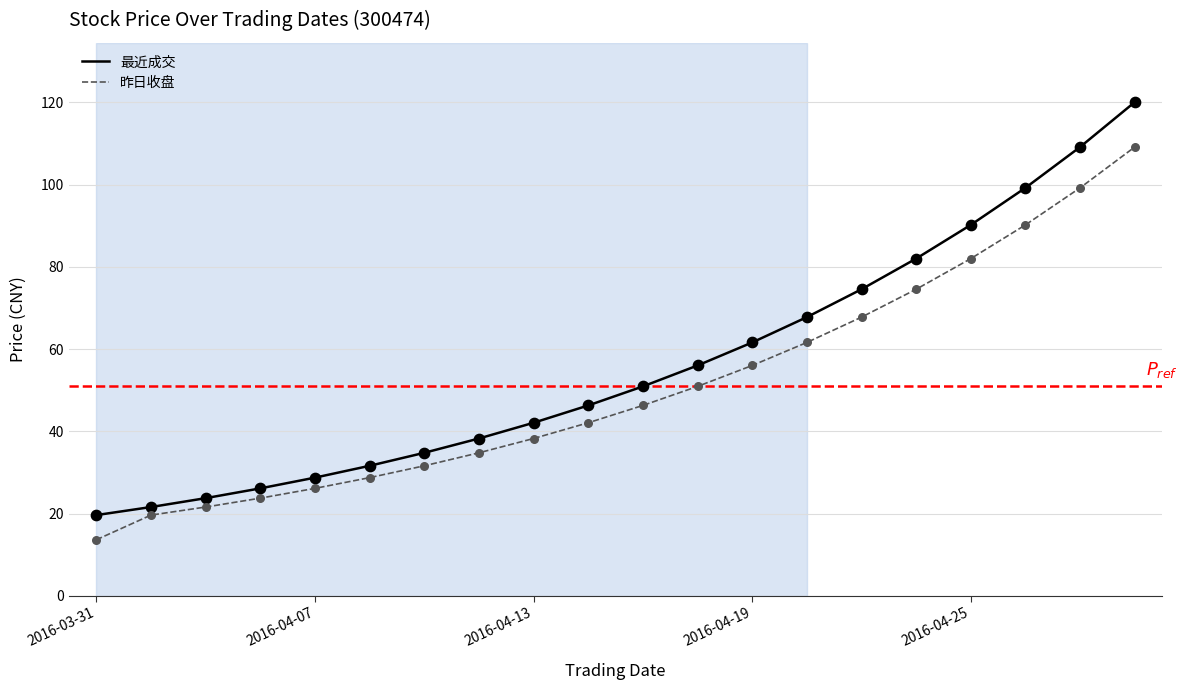

What are all the series names shown in the legend?

最近成交, 昨日收盘